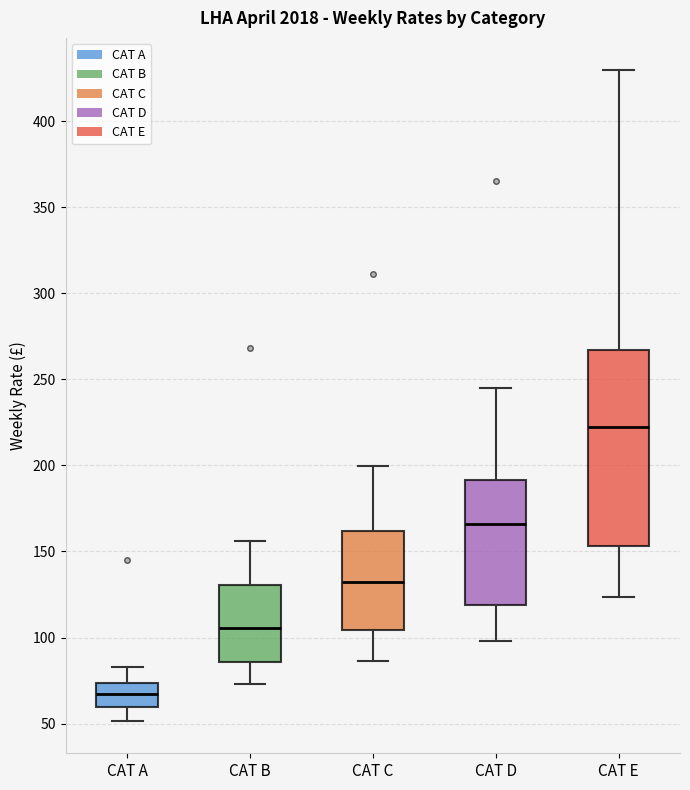

Which box is the tallest, from its lower edge to its upper edge?

CAT E